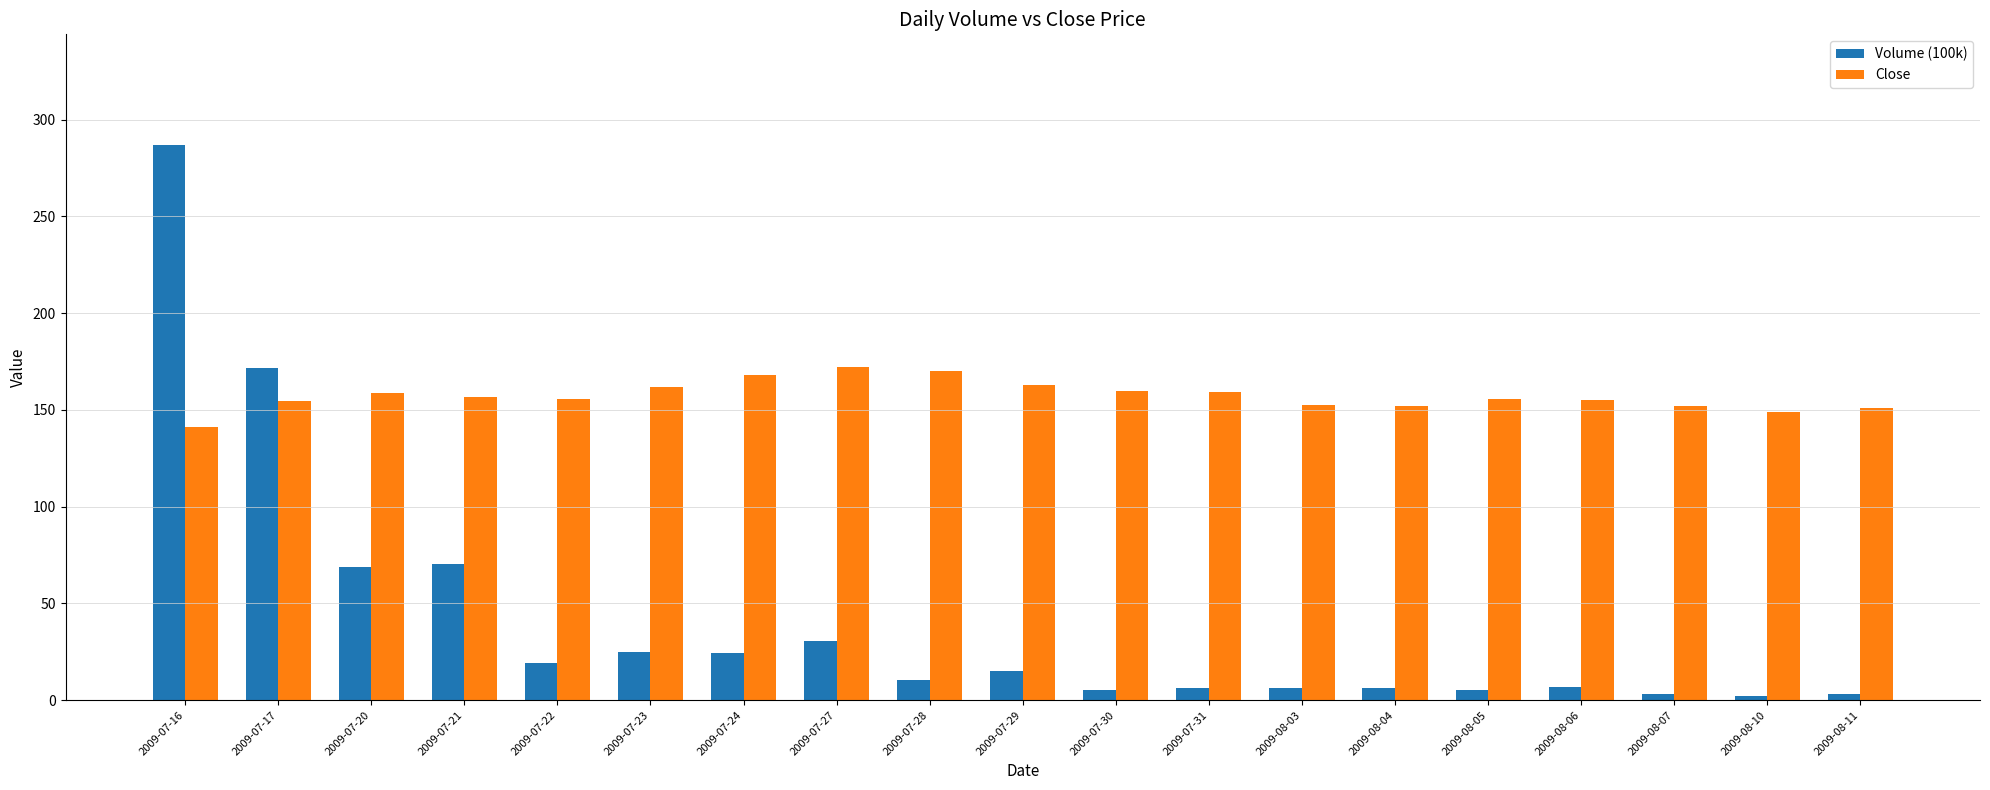

Rank the series by their average value, from lowest to highest.

Volume (100k), Close